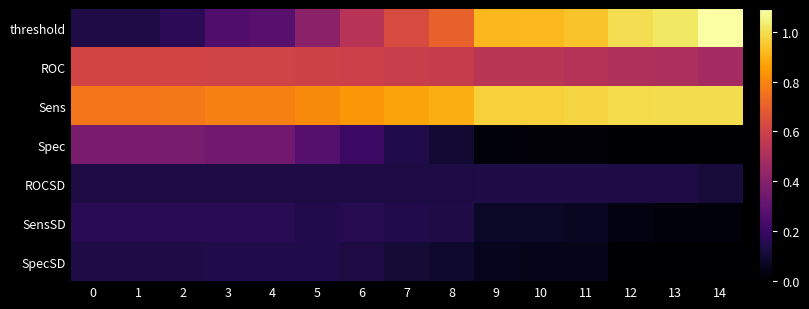

Reading left to right, what are all the values shown in this chart?

threshold: 0=0.1	1=0.1	2=0.2	3=0.3	4=0.3	5=0.4	6=0.5	7=0.6	8=0.7	9=0.9	10=0.9	11=0.9	12=1.0	13=1.0	14=1.1
ROC: 0=0.6	1=0.6	2=0.6	3=0.6	4=0.6	5=0.6	6=0.6	7=0.6	8=0.6	9=0.5	10=0.5	11=0.5	12=0.5	13=0.5	14=0.5
Sens: 0=0.8	1=0.8	2=0.8	3=0.8	4=0.8	5=0.8	6=0.8	7=0.9	8=0.9	9=1.0	10=1.0	11=1.0	12=1.0	13=1.0	14=1.0
Spec: 0=0.4	1=0.4	2=0.4	3=0.3	4=0.3	5=0.3	6=0.2	7=0.1	8=0.1	9=0.0	10=0.0	11=0.0	12=0.0	13=0.0	14=0.0
ROCSD: 0=0.1	1=0.1	2=0.1	3=0.1	4=0.1	5=0.1	6=0.1	7=0.1	8=0.1	9=0.1	10=0.1	11=0.1	12=0.1	13=0.1	14=0.1
SensSD: 0=0.2	1=0.2	2=0.2	3=0.2	4=0.2	5=0.1	6=0.2	7=0.1	8=0.1	9=0.1	10=0.1	11=0.1	12=0.0	13=0.0	14=0.0
SpecSD: 0=0.1	1=0.1	2=0.1	3=0.1	4=0.1	5=0.1	6=0.1	7=0.1	8=0.1	9=0.1	10=0.0	11=0.0	12=0.0	13=0.0	14=0.0